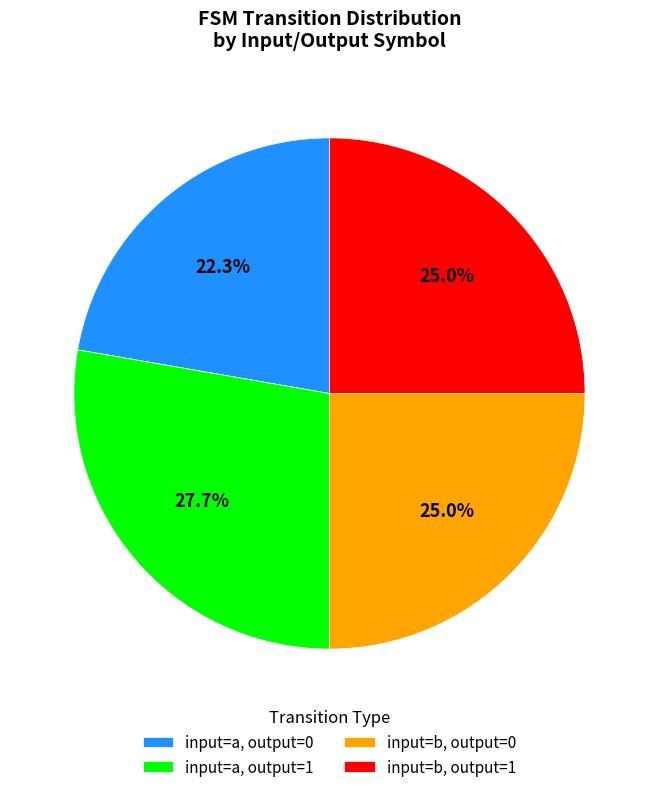

Combined, what portion of the pie is input=b, output=0 and input=a, output=1?

52.7%